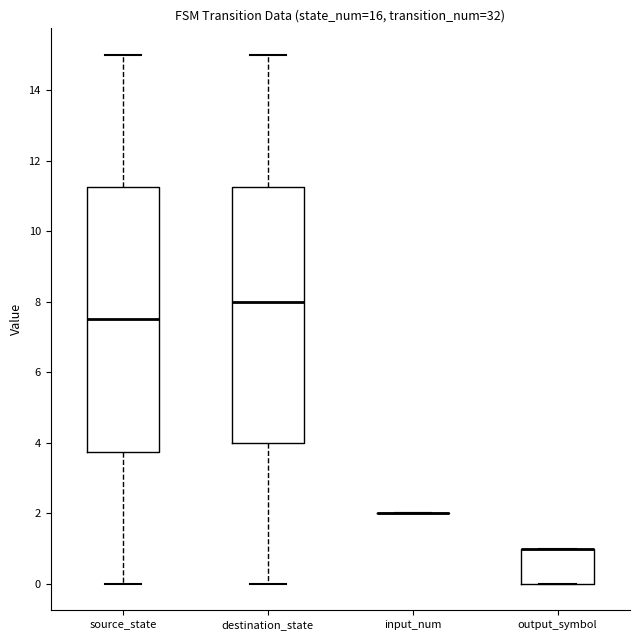

Reading left to right, transcribe this box plot: for each box, give where its median line is, the range the box spans, and where its two whiskers end, as read against the y-axis. The values are not printed on the chart, so give them approximately, as read against the axis.

source_state: median 7.6, box 3.8 to 11.2, whiskers 0.0 to 15.0
destination_state: median 8.0, box 4.0 to 11.2, whiskers 0.0 to 15.0
input_num: box collapsed to a line at 2.0, whiskers 2.0 to 2.0
output_symbol: median 1.0 (drawn on the box's upper edge), box 0.0 to 1.0, whiskers 0.0 to 1.0